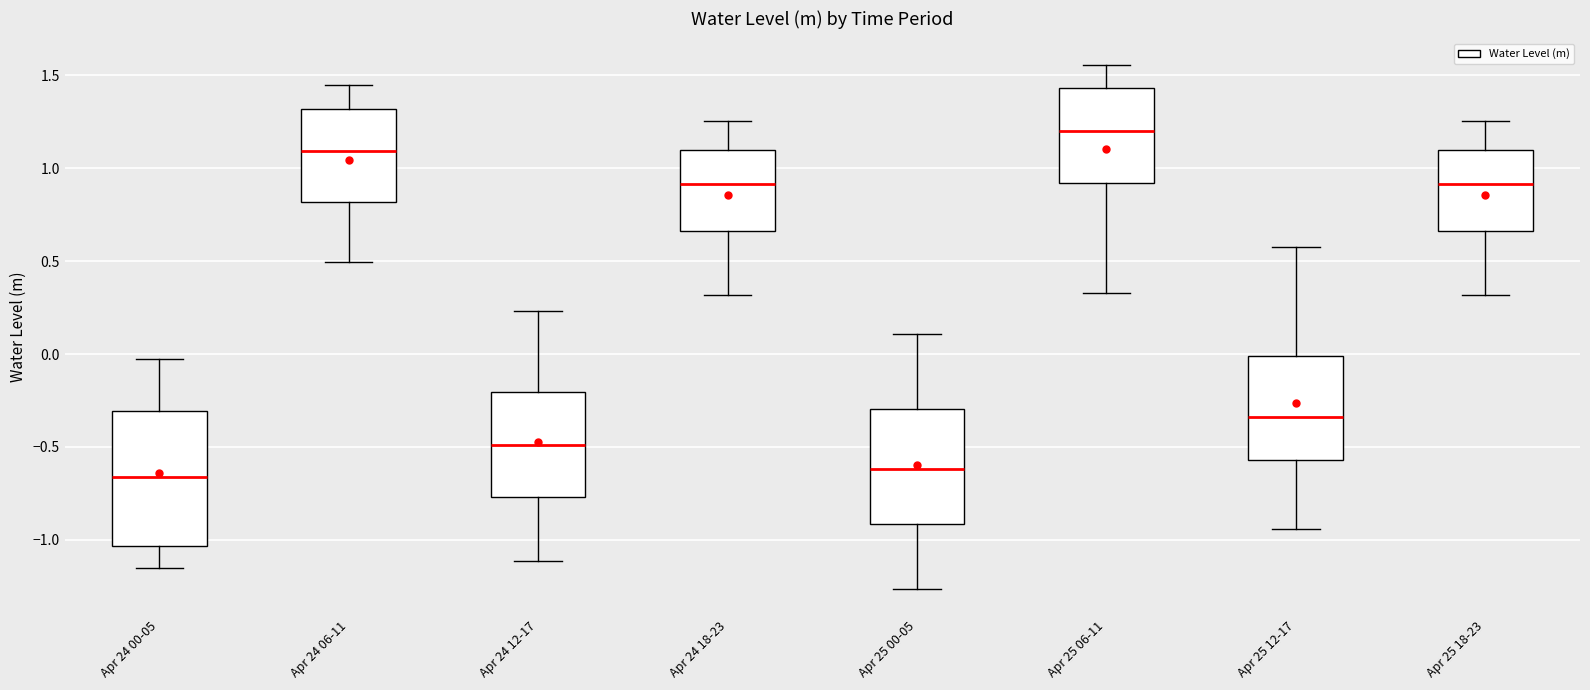

Which box has the highest median line?

Apr 25 06-11